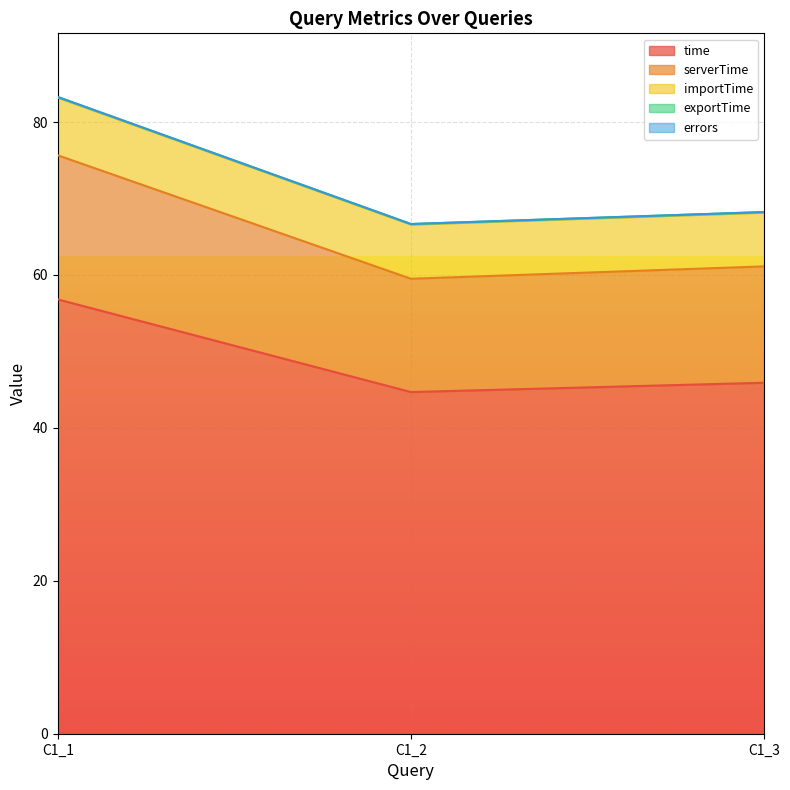

Which category has the highest value in the time series?

C1_1